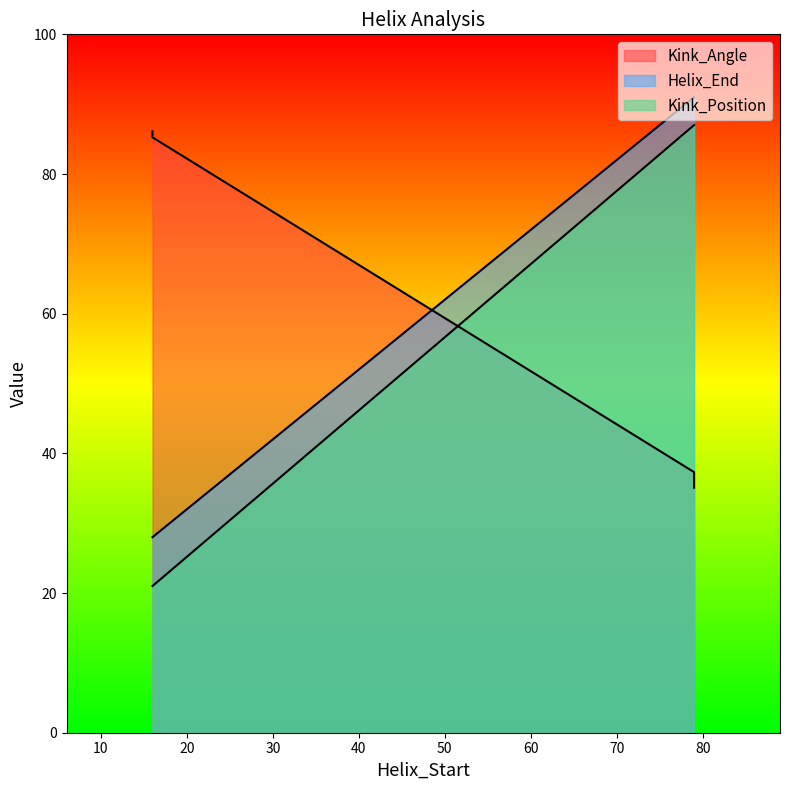

The Helix_End series shows 46.5 at 16. True or false?

False